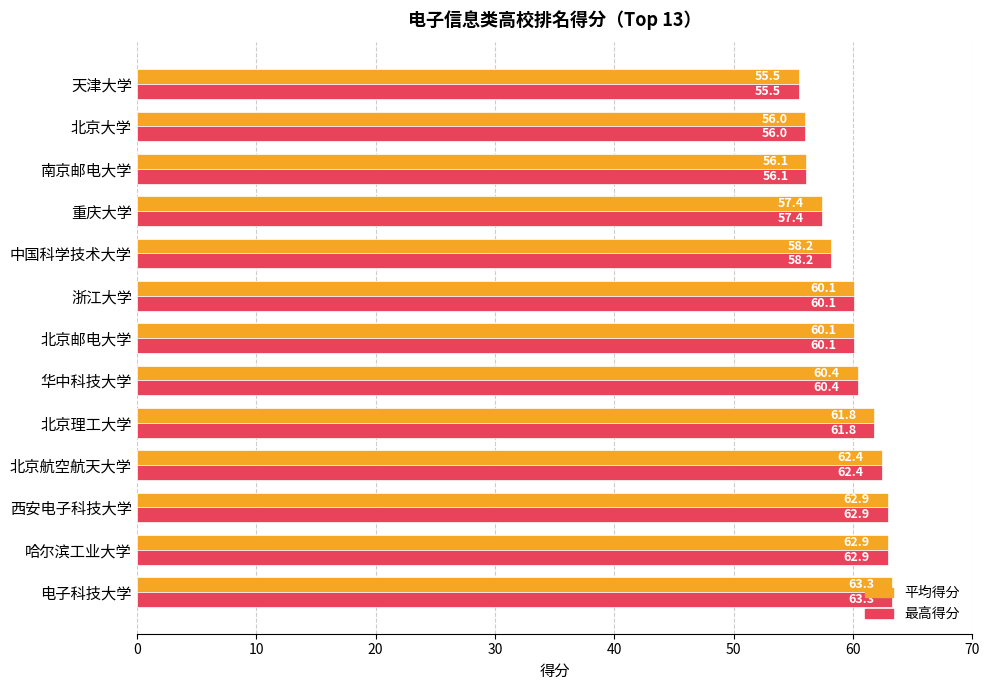

The value of 最高得分 at 北京理工大学 is 34.9. True or false?

False